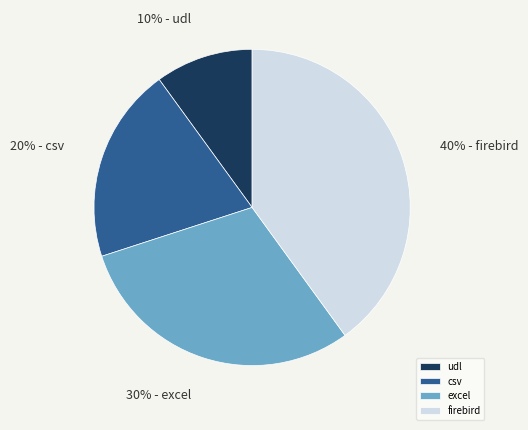

Approximately how many times larger is the value at firebird compared to excel?

1.3